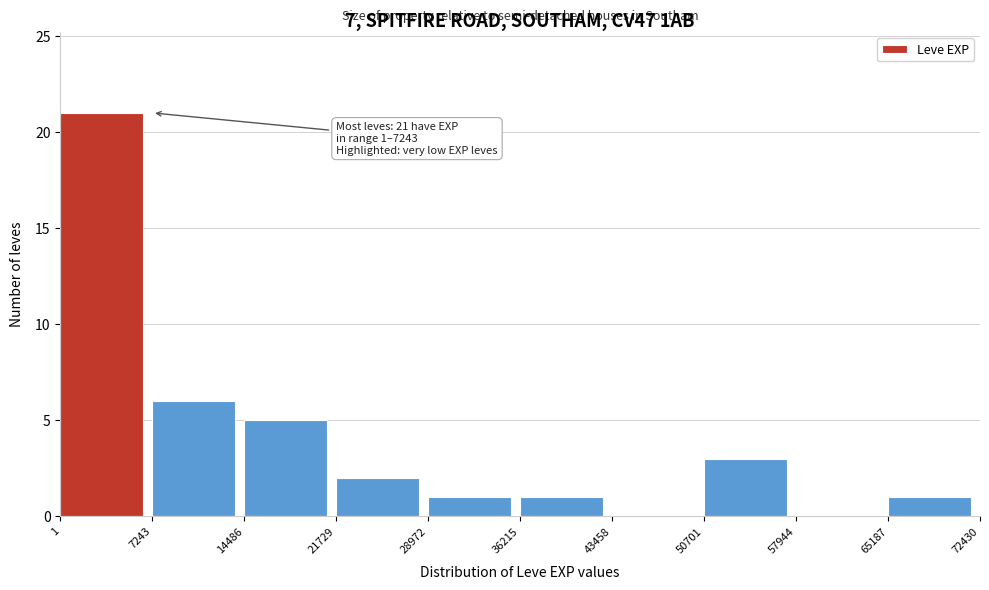

Over which range of the x-axis is the bar tallest?

1 to 7243